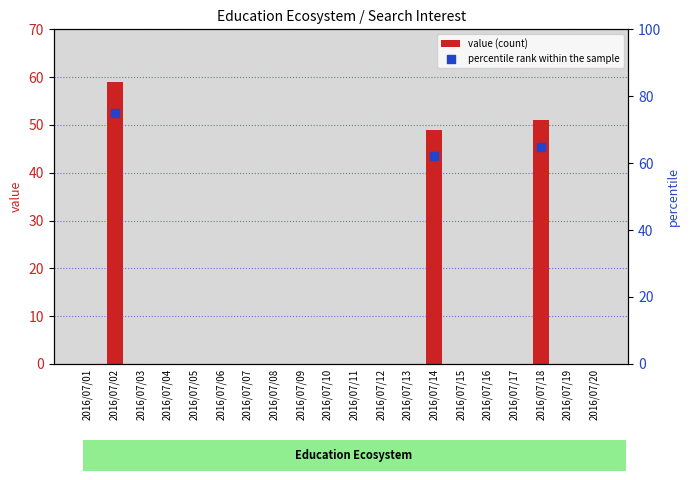

Which has a higher value, 2016/07/08 or 2016/07/01?

2016/07/08